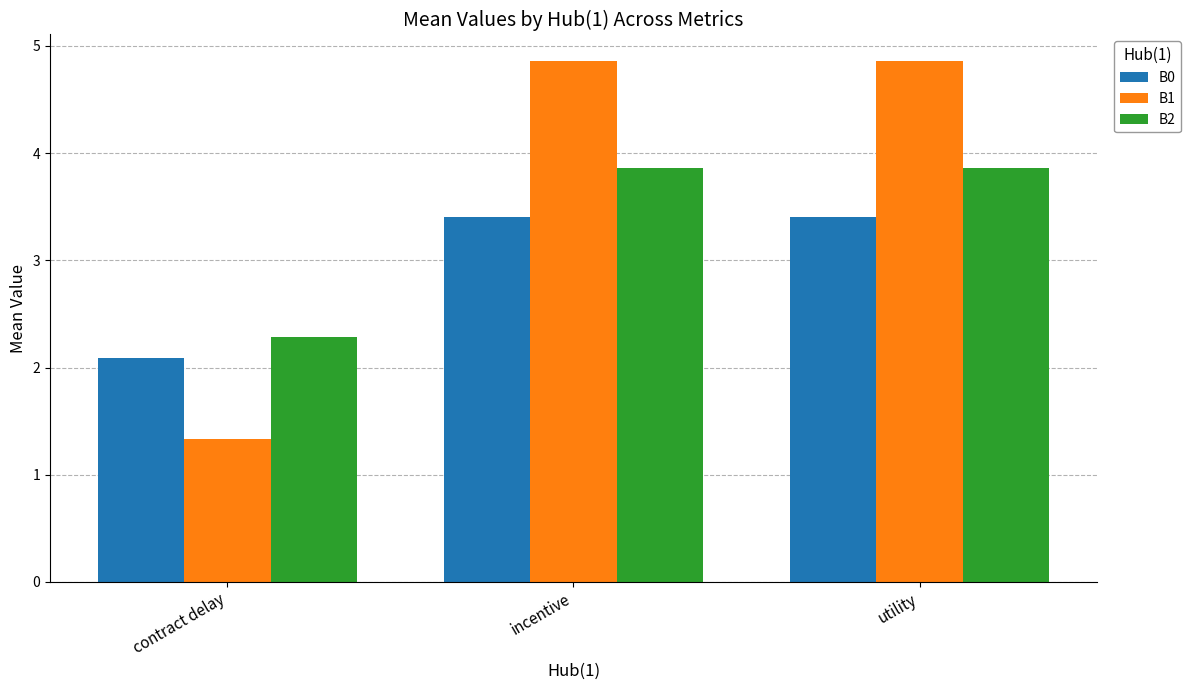

Rank the series by their maximum value, from lowest to highest.

B0, B2, B1